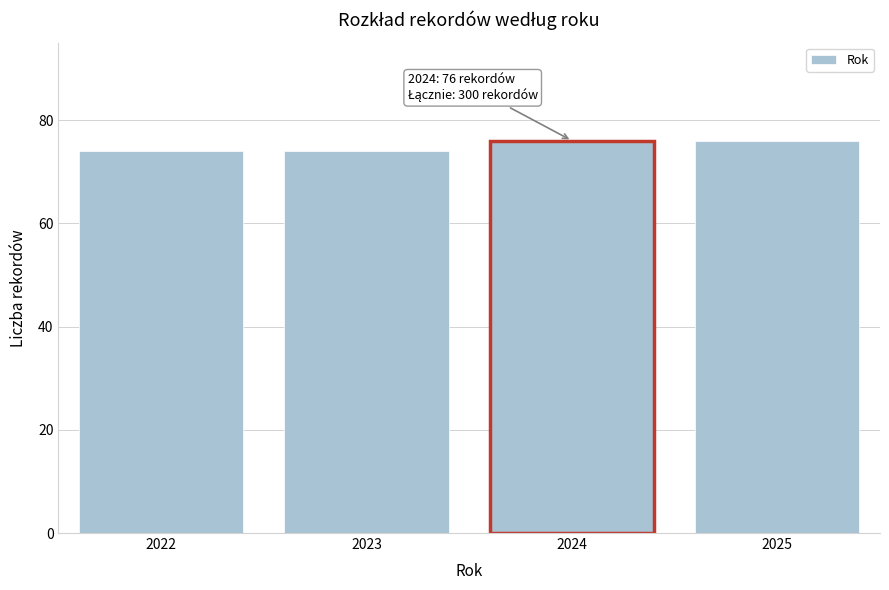

Reading right to left, extract all data points from this chart.

76	76	74	74